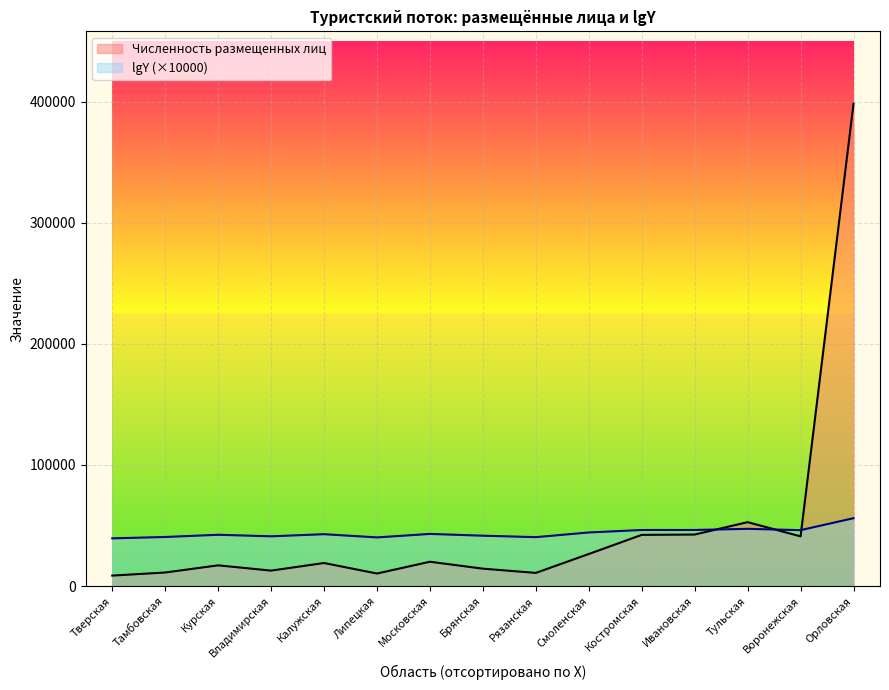

At which label does lgY reach its minimum?

Тверская